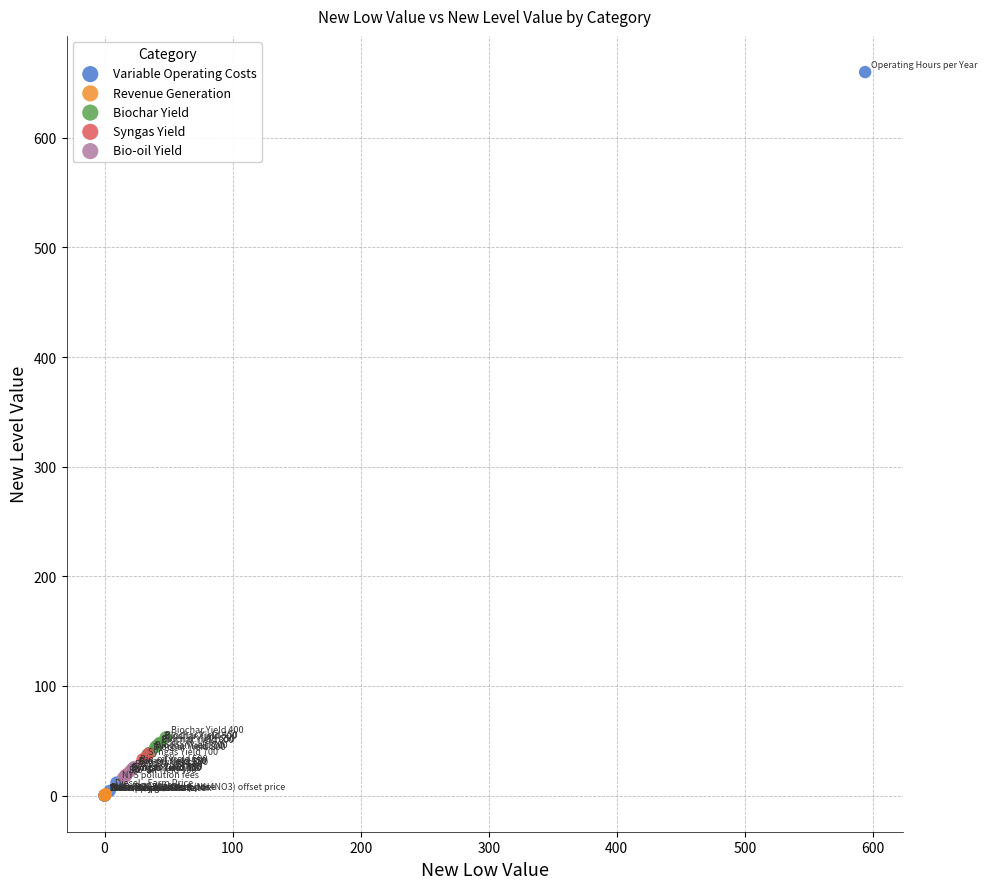

Which series has the largest Y range (max minus min)?

Variable Operating Costs